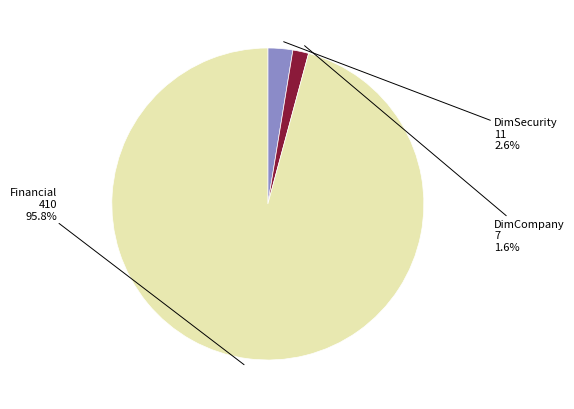

Is there a majority slice in this chart?

Yes